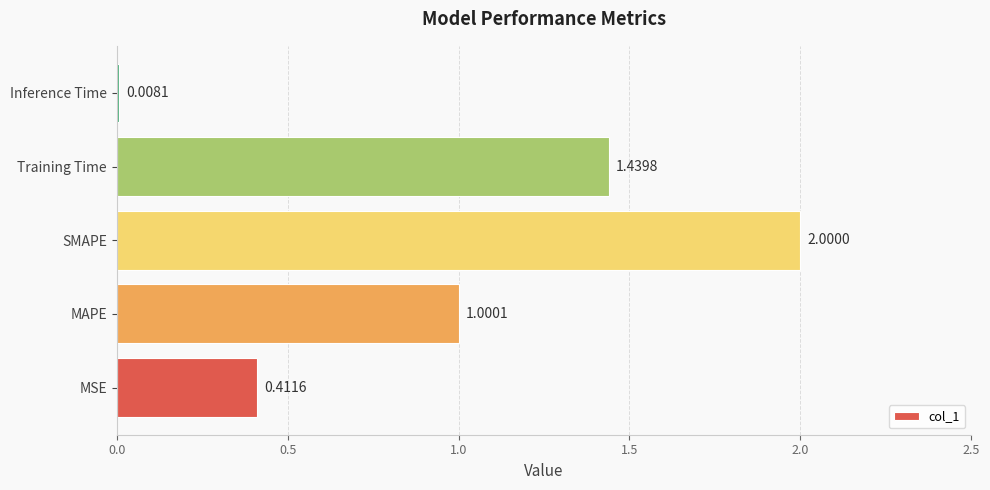

What is the sum of the values at Training Time and SMAPE?

3.4